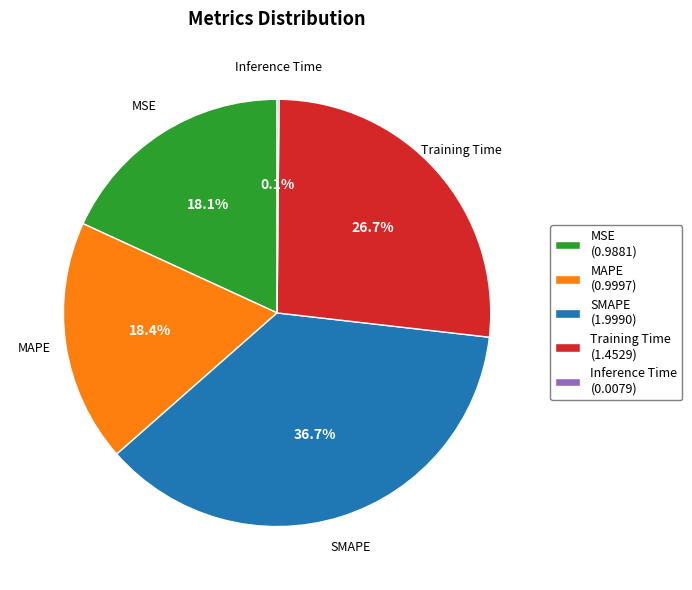

To the nearest percent, what percentage of the pie is MAPE?

18%